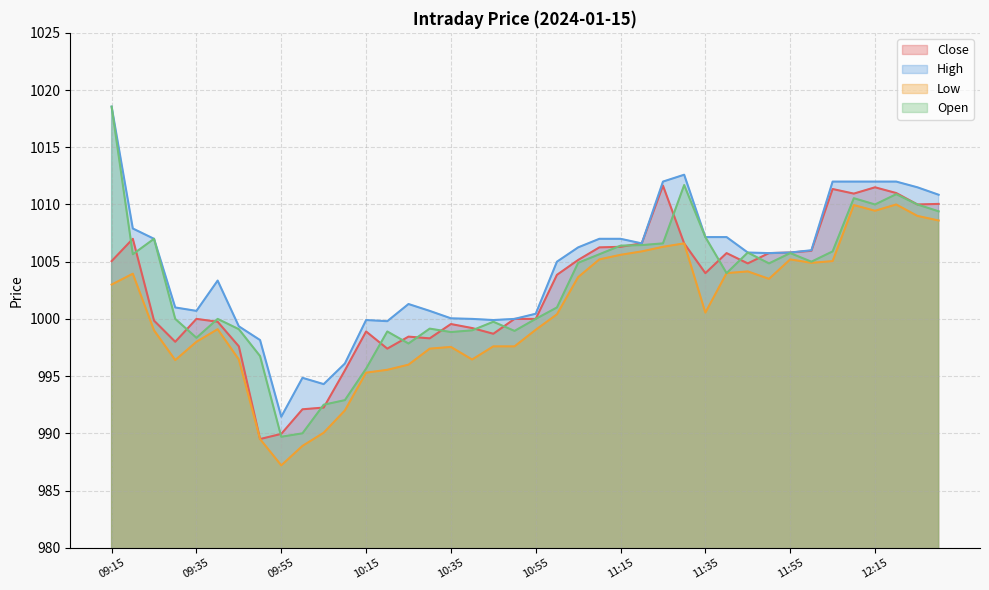

Is it true that High equals 641.5 at 09:30?

False